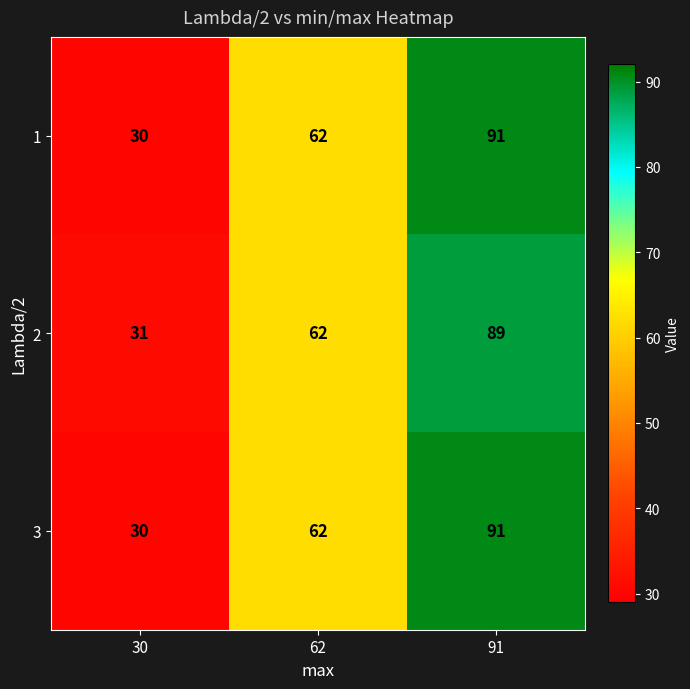

What is the minimum value shown in the chart?

30